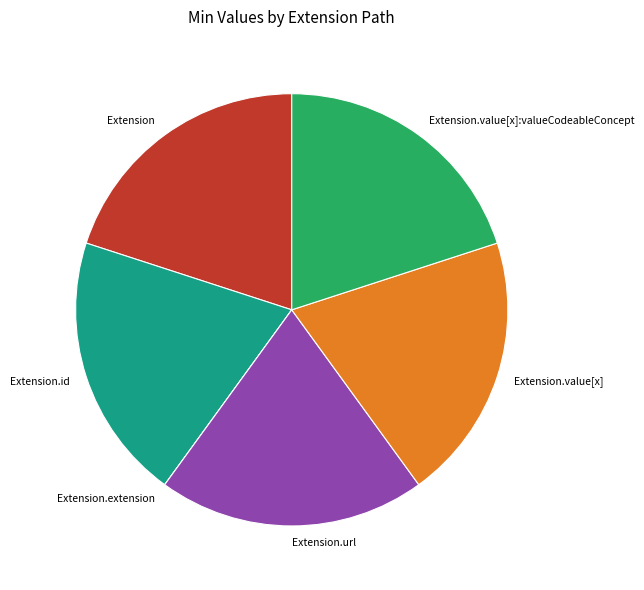

Is there any slice that represents more than half of the pie?

No